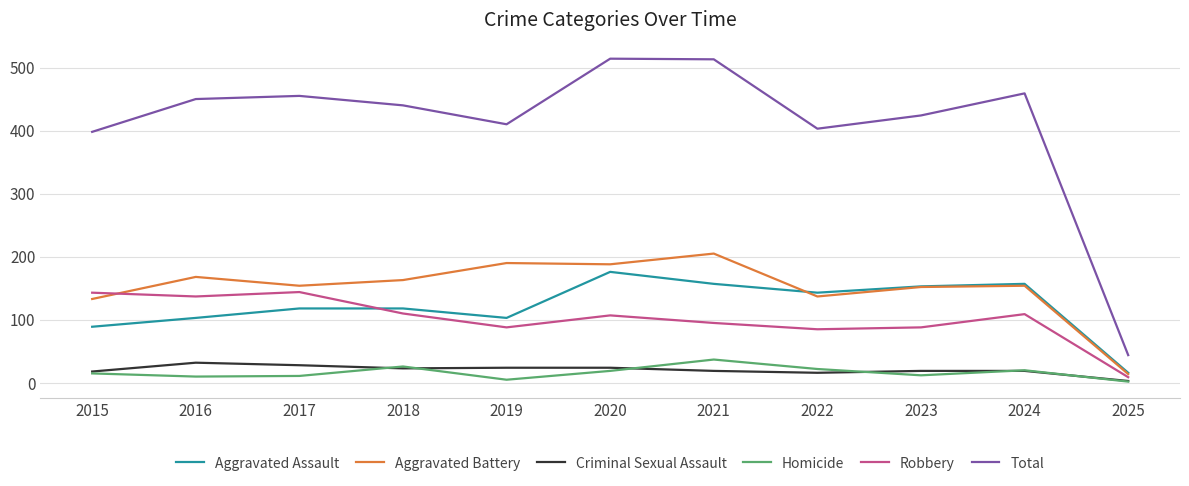

At which category does Total reach its first local valley?

2019